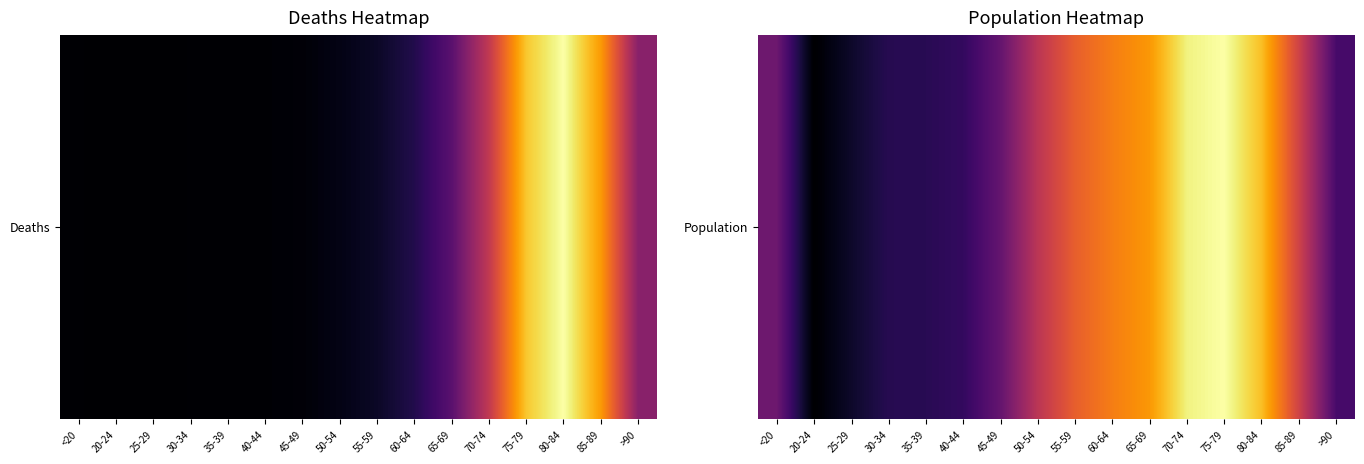

What value does the data have at 85-89?

0.6